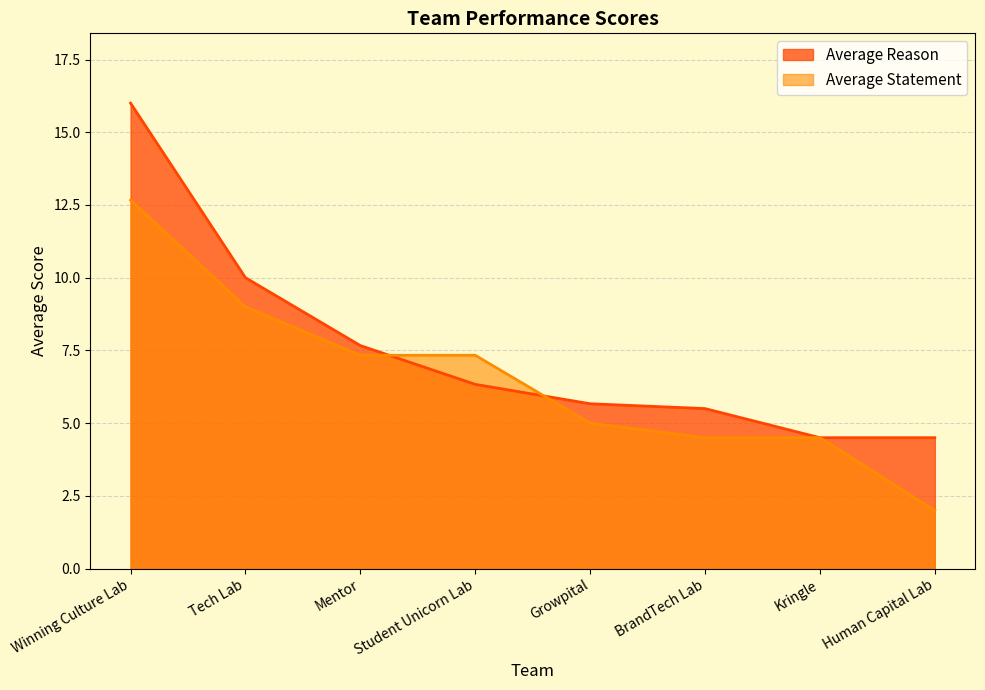

What is the label of the 7th point from the right?

Tech Lab